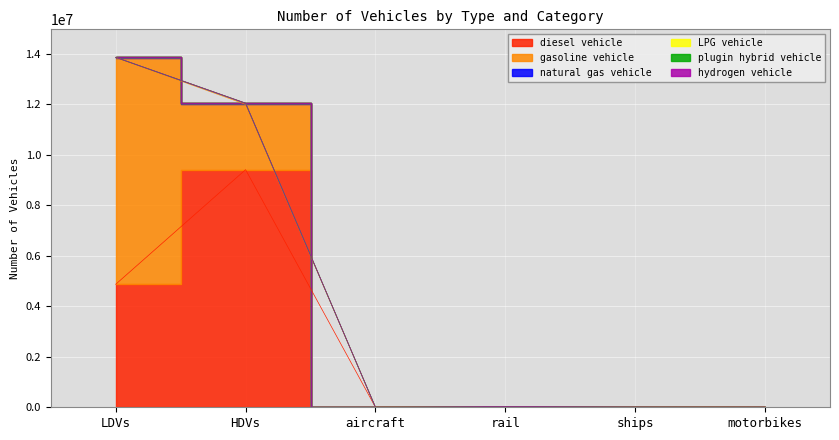

How many gasoline vehicle values are between 0 and 2586744?

5